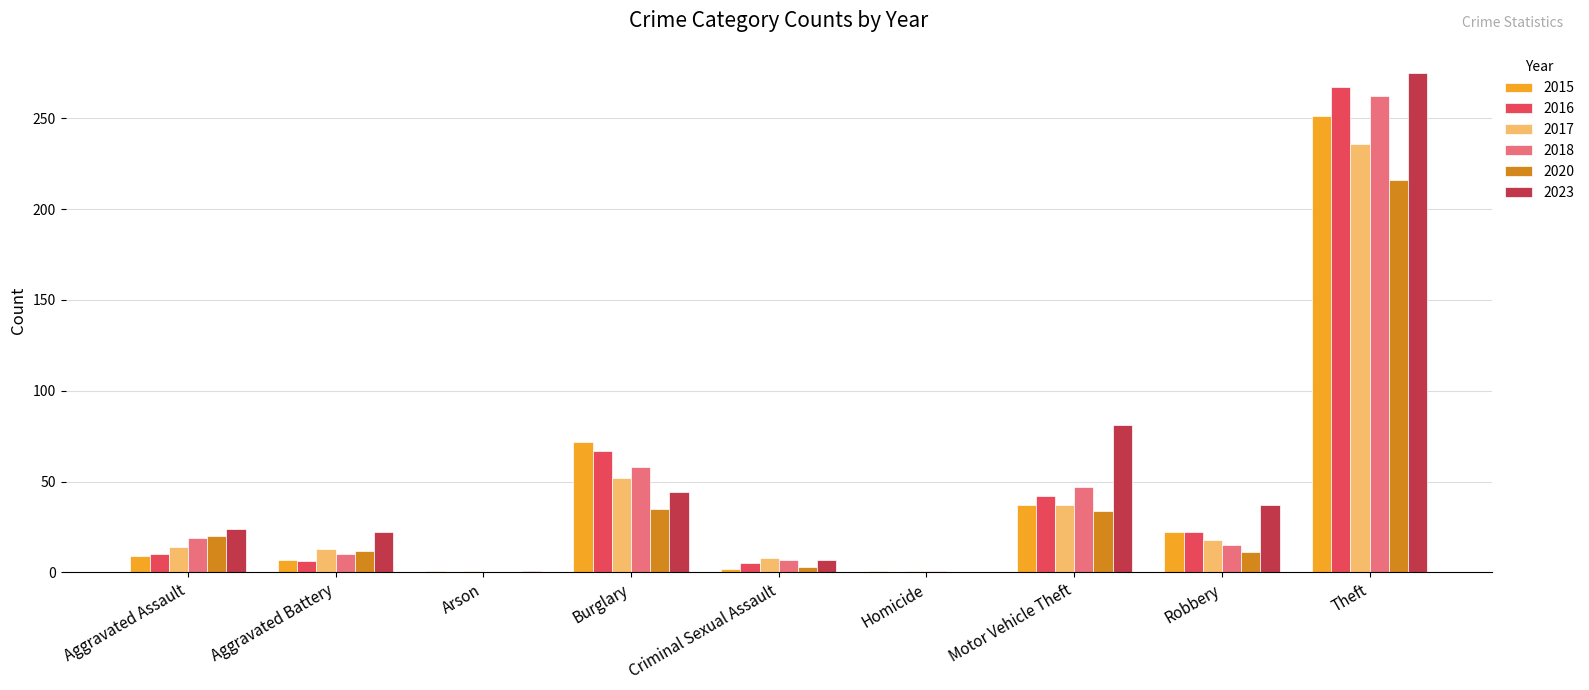

What is the spread (max minus min) of values at Criminal Sexual Assault?

6